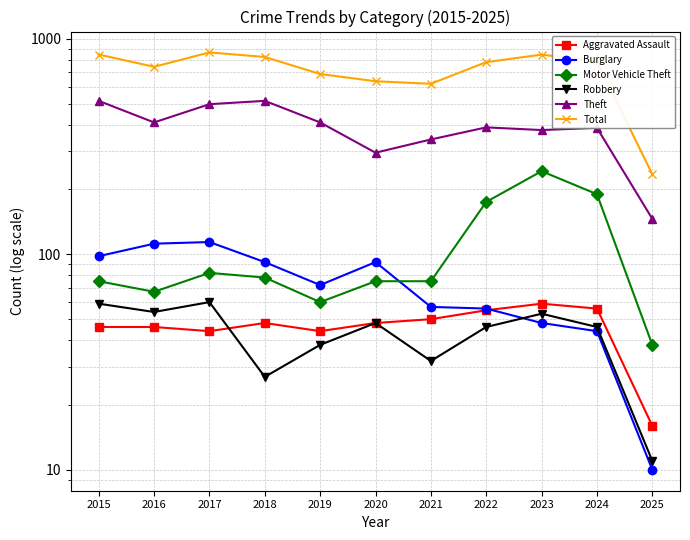

True or false: Motor Vehicle Theft has a value of 101 at 2021.

False